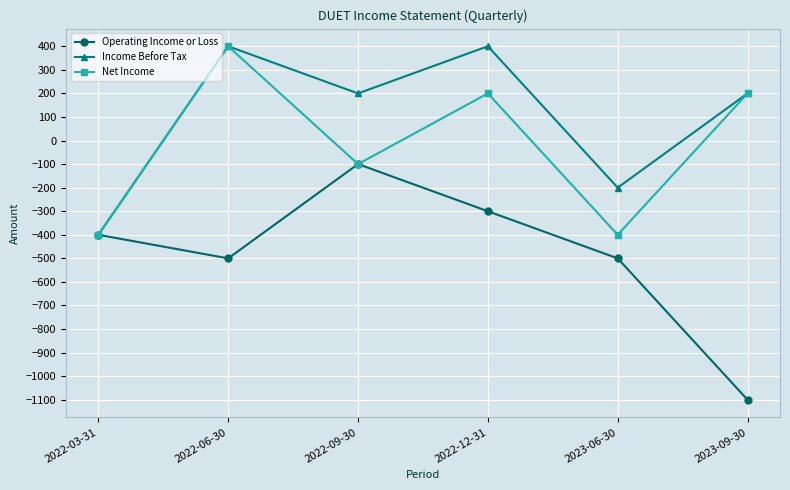

Which series has the largest total across all categories?

Income Before Tax